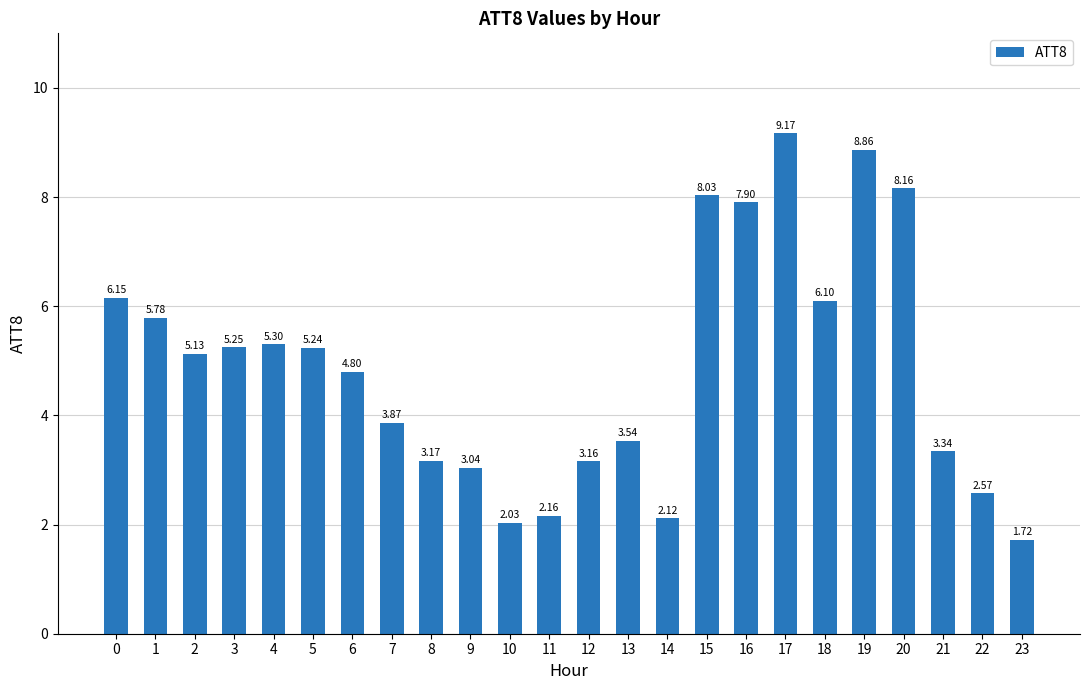

The chart shows a value of 1.4 at 12. True or false?

False